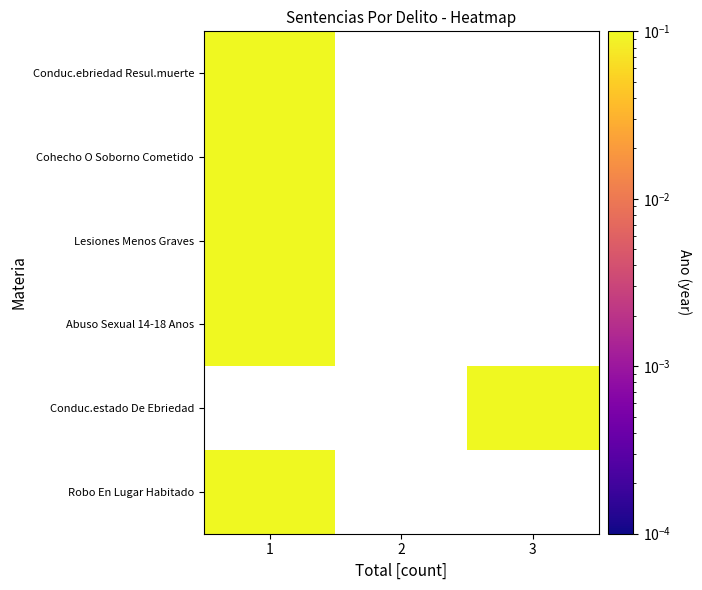

Between 3 and 1, which is larger?

1